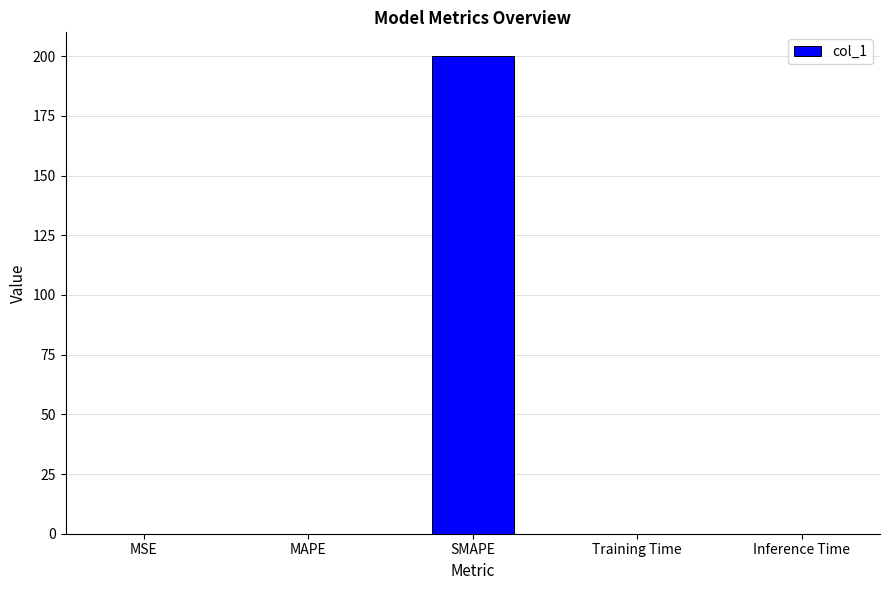

Is it true that the value at SMAPE is 278.9?

False